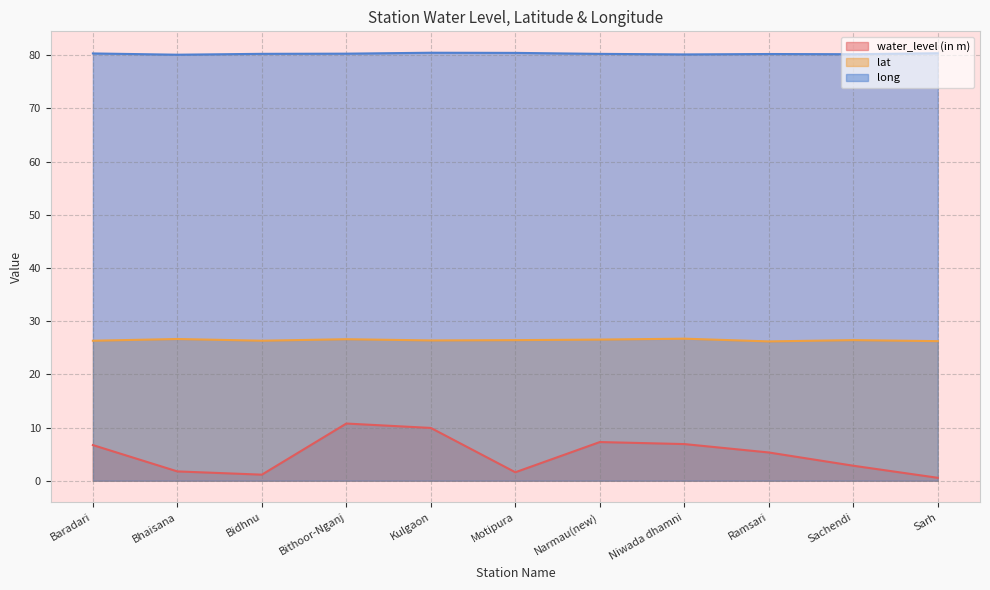

The lat series shows 26.3 at Bidhnu. True or false?

True